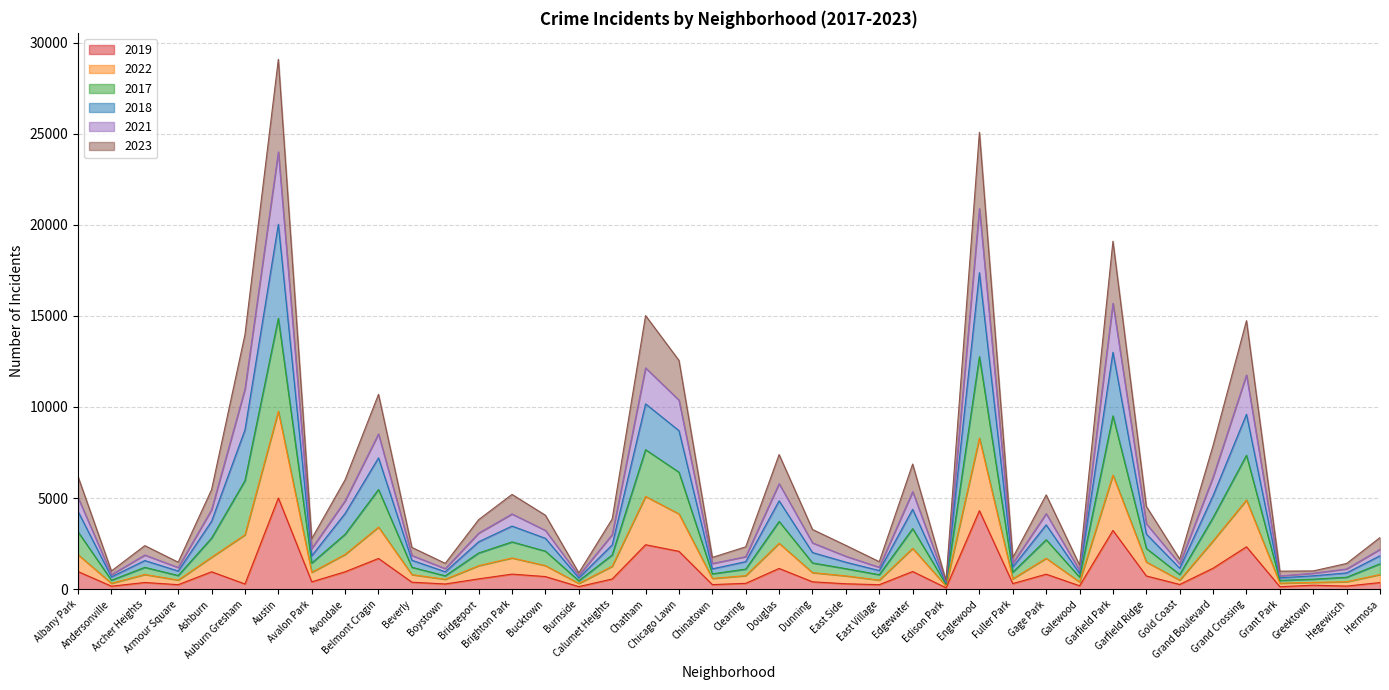

True or false: 2018 and 2019 intersect in this chart.

False